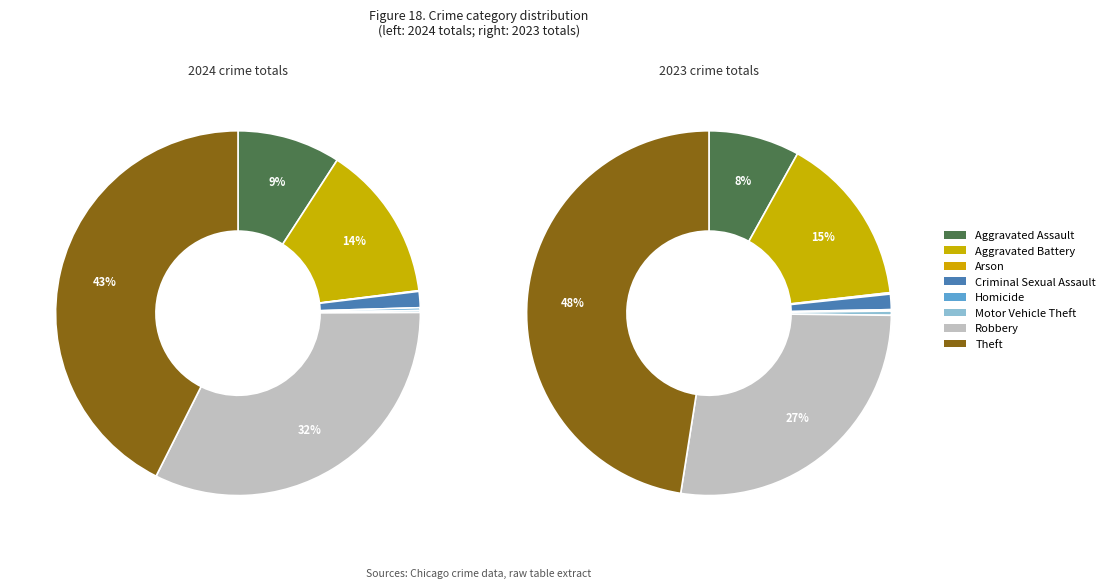

To the nearest percent, what is the difference between the values_2024 and 5 slice percentages?

9%